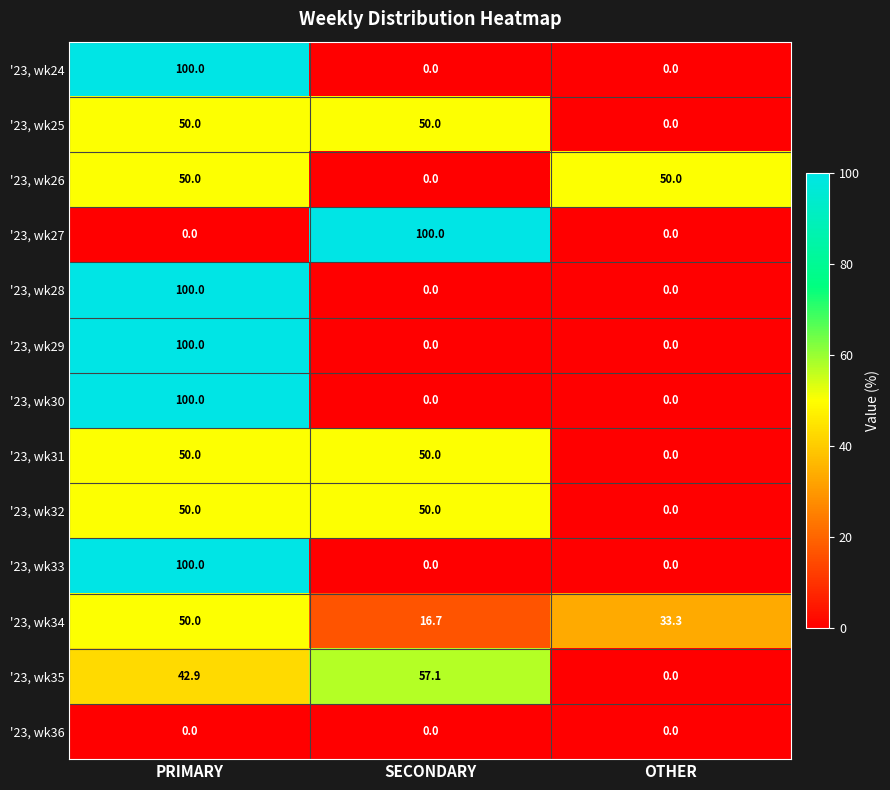

The value of '23, wk28 at SECONDARY is -48.4. True or false?

False